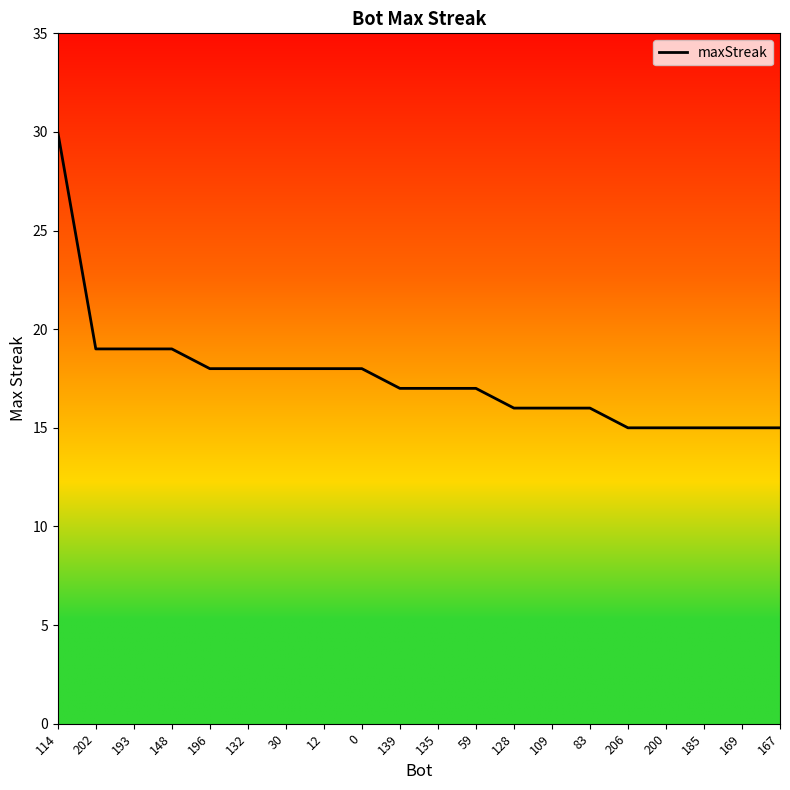

What is the label of the 10th point from the right?

135